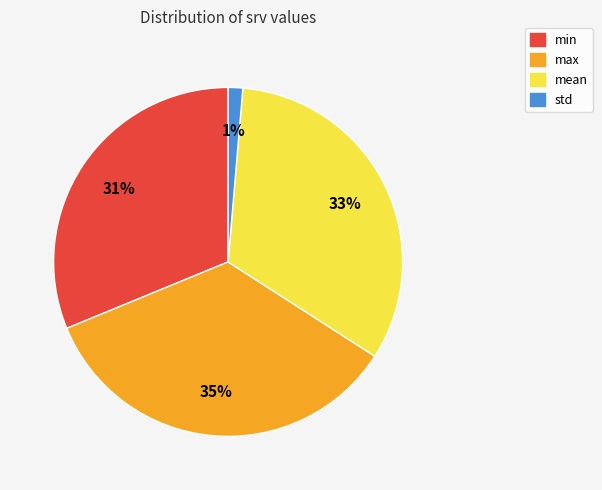

The mean slice represents 19% of the pie. True or false?

False